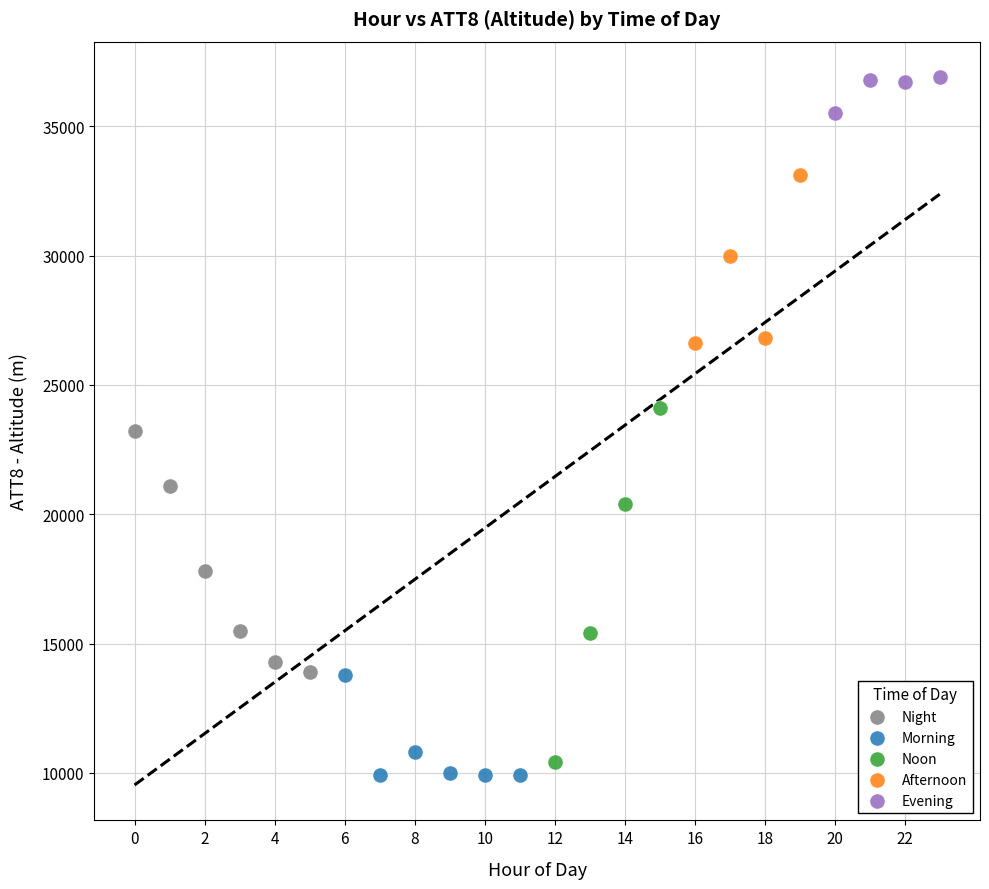

Which series has the widest spread of Y values?

Noon